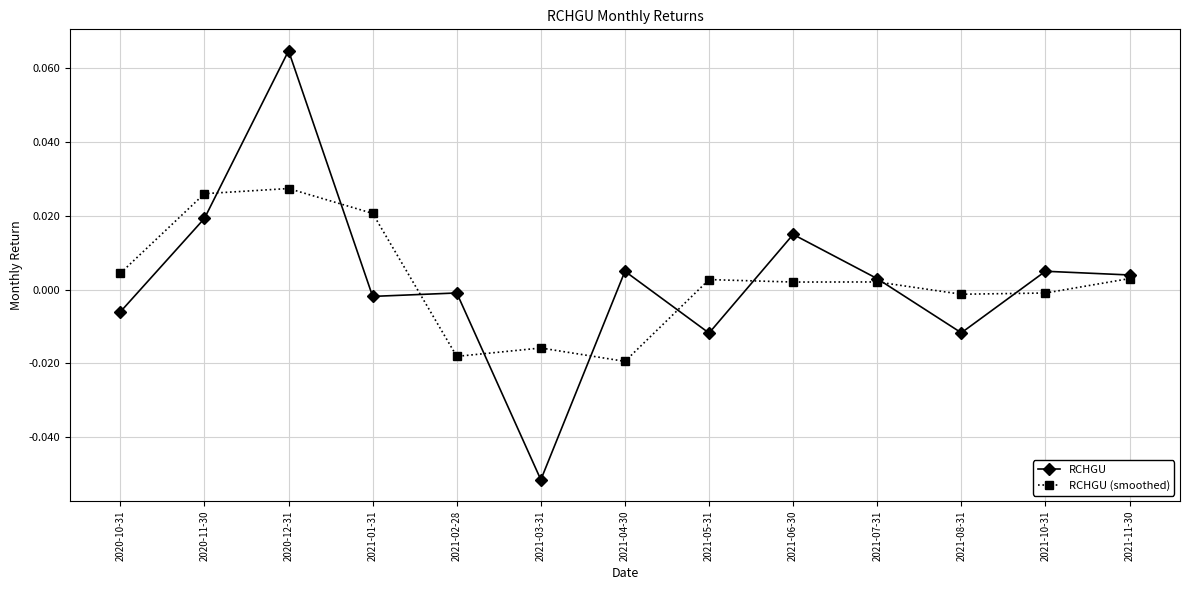

Is the value of RCHGU (smoothed) at 2020-12-31 greater than the value of RCHGU at 2021-03-31?

Yes